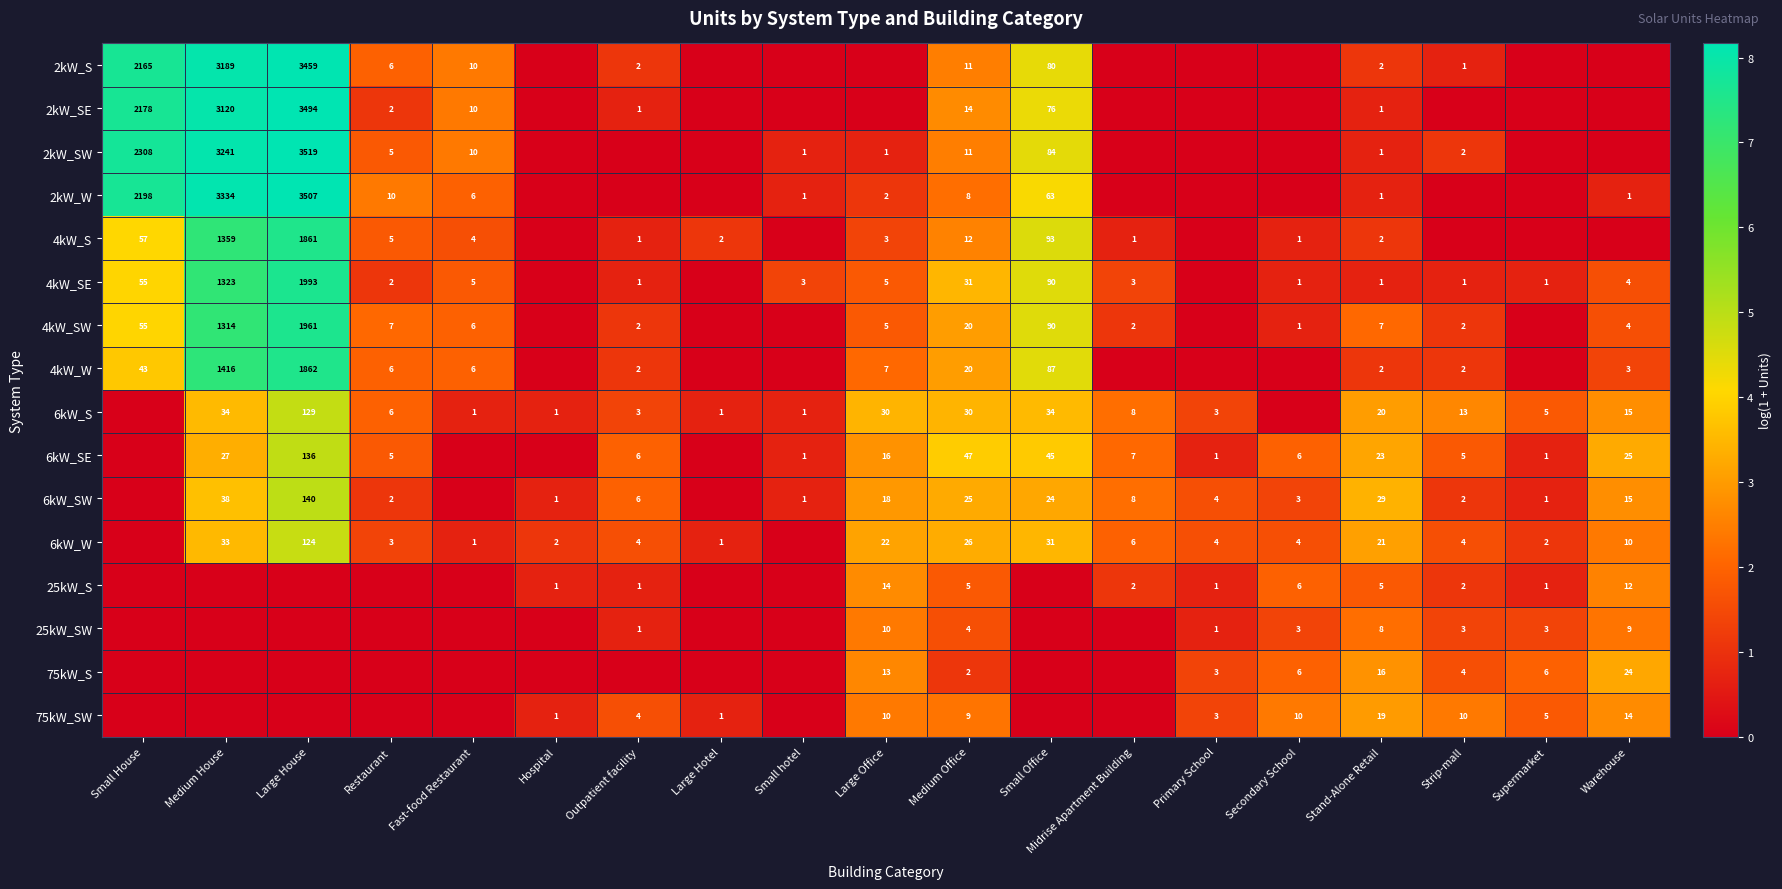

The 4kW_SE series shows 2.5 at Large House. True or false?

False